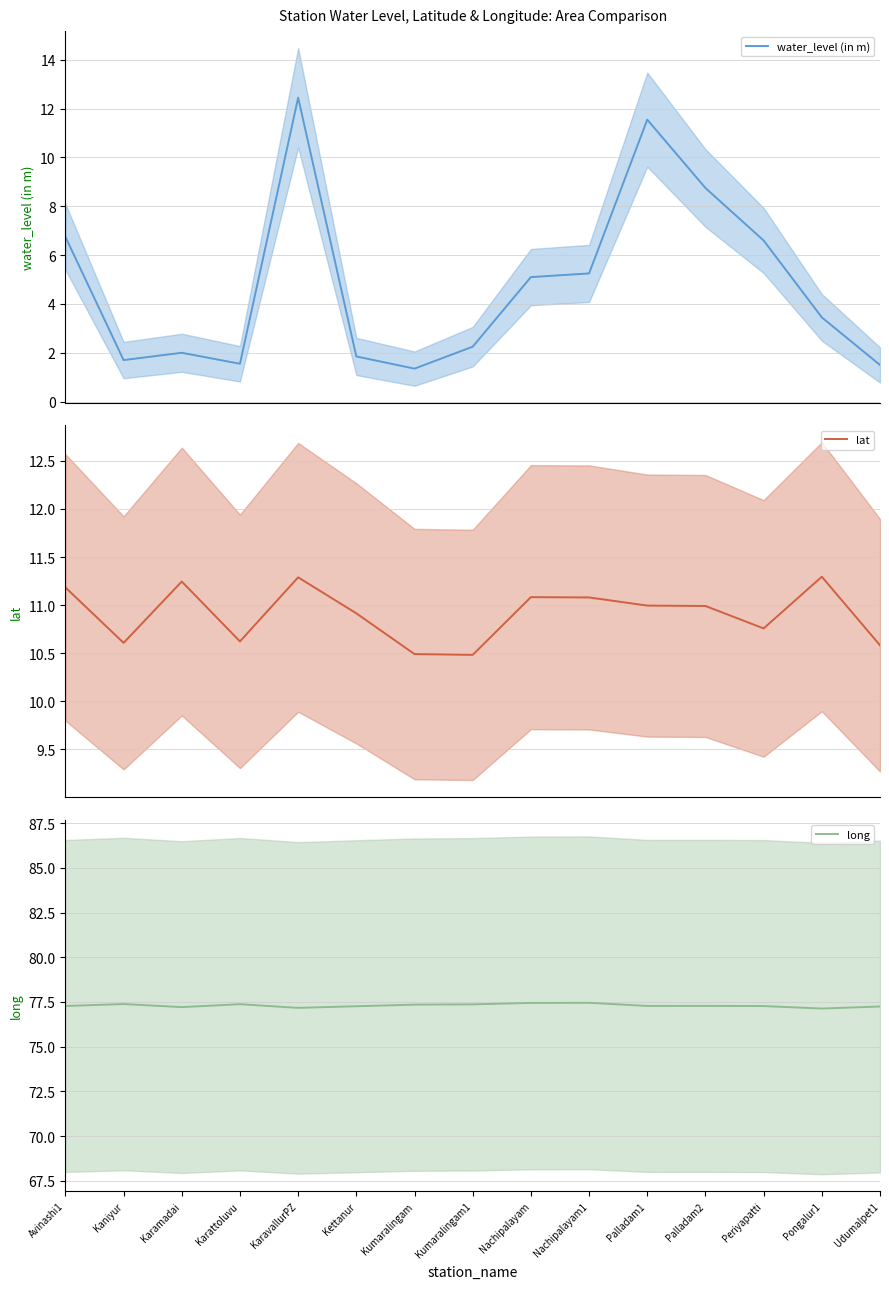

In lat, how many points are higher than both neighbors (excluding endpoints)?

4